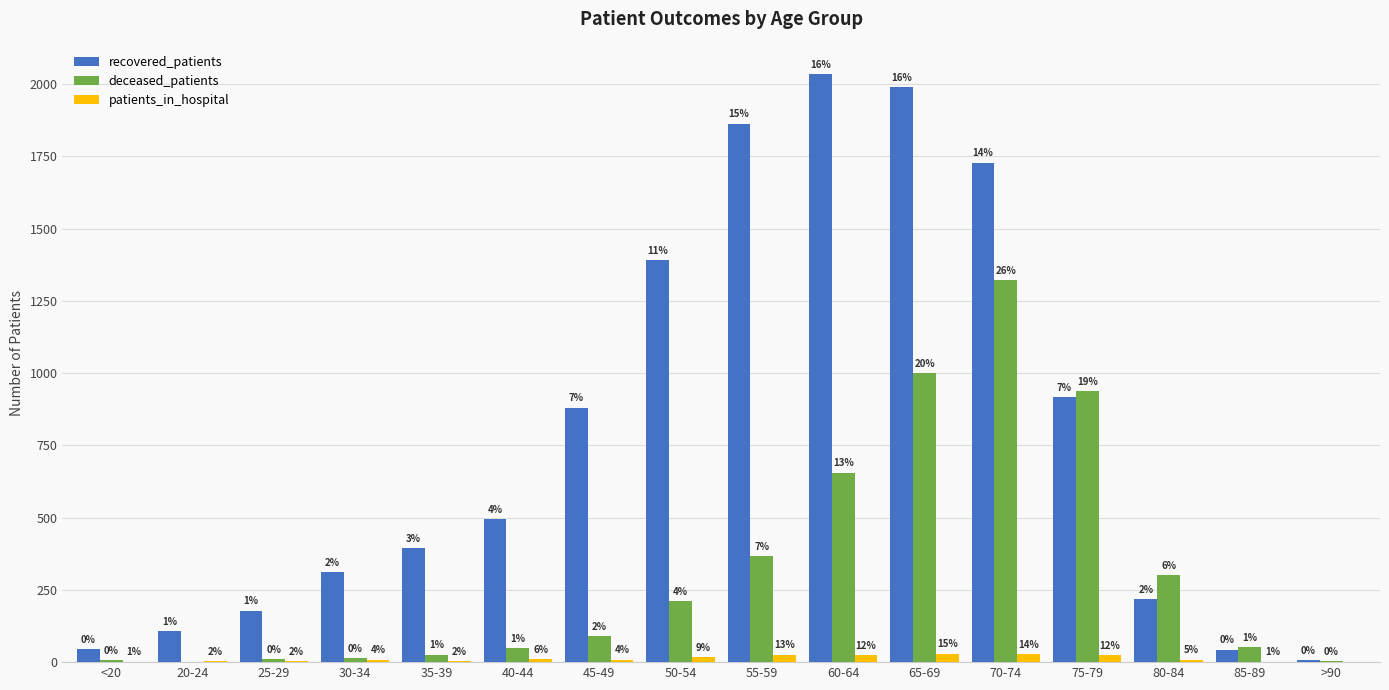

Is the value of patients_in_hospital at 20-24 greater than the value of recovered_patients at 35-39?

No